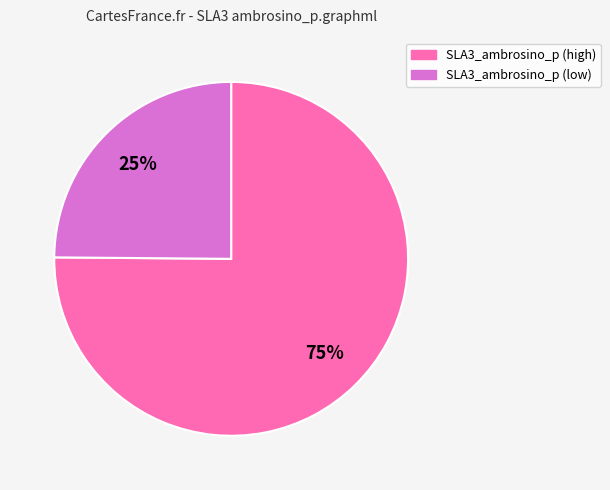

To the nearest percent, what is the average slice percentage?

50%